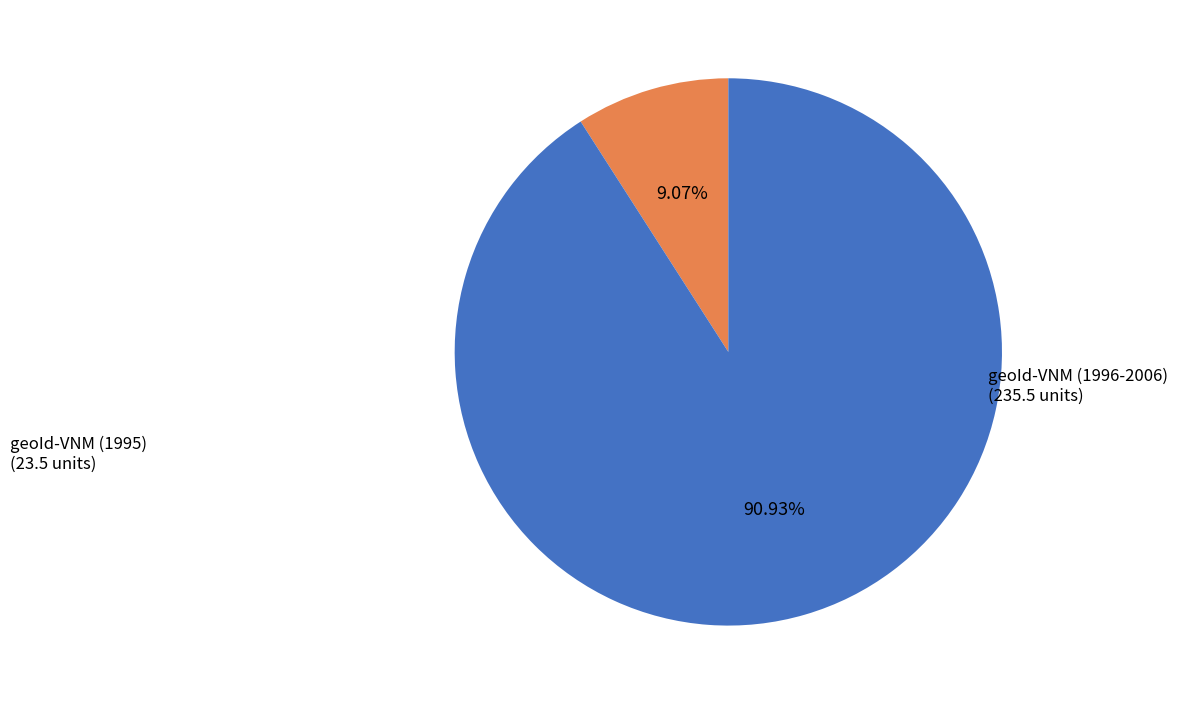

Rank the categories by value from lowest to highest.

geoId-VNM (1995), geoId-VNM (1996-2006)